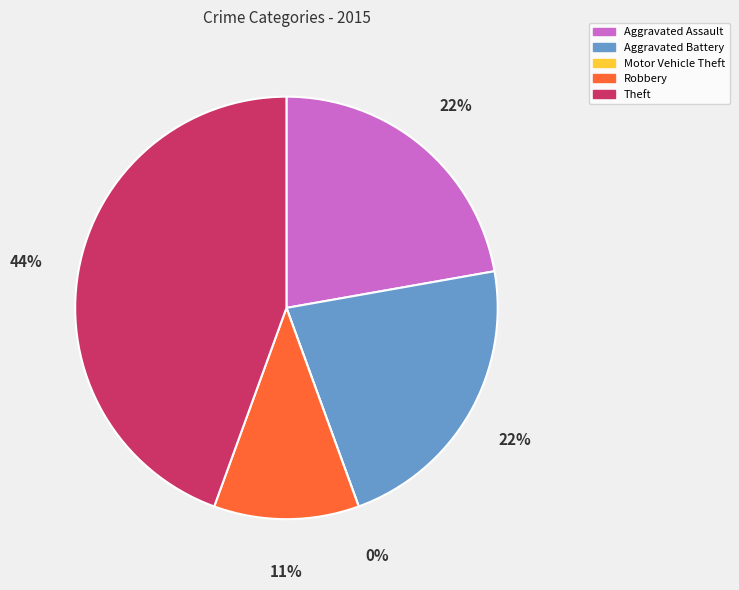

How many slices are in this pie chart?

5